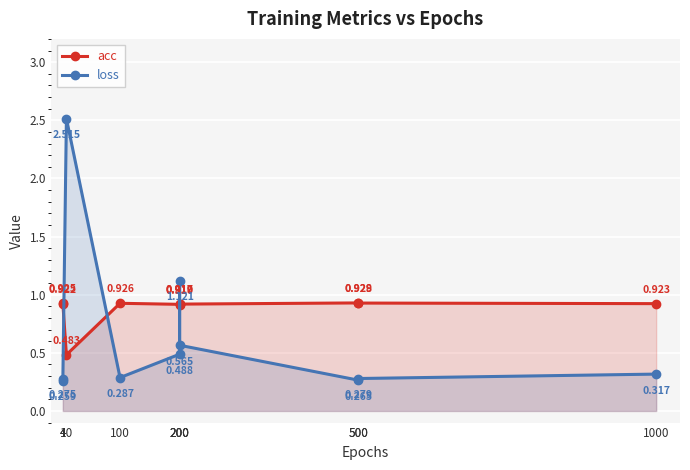

What is the spread (max minus min) of values at 200?

0.4